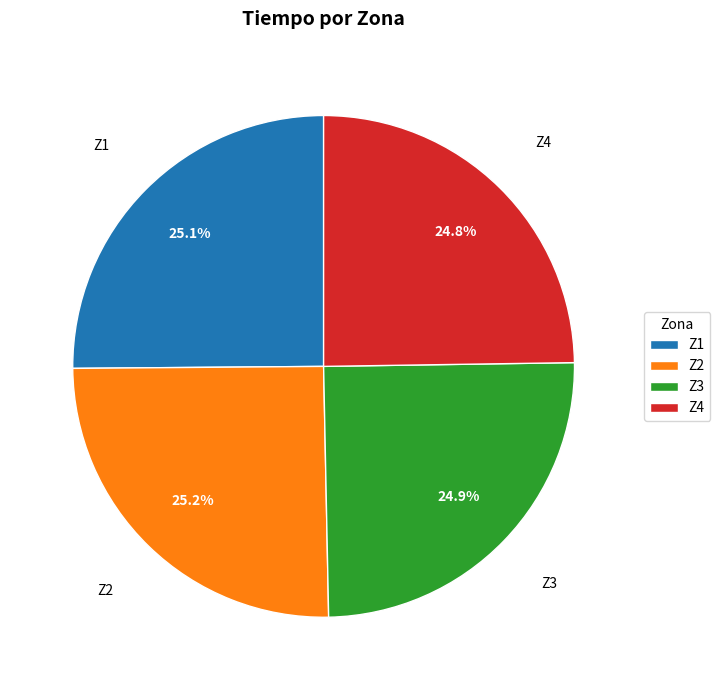

Approximately how many times larger is the value at Z3 compared to Z4?

1.0